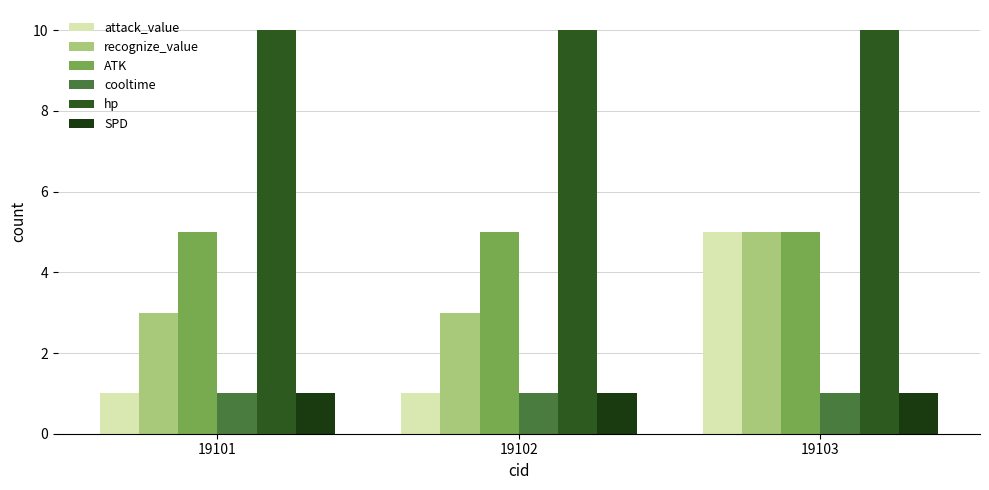

At which category is the sum across all series the highest?

19103